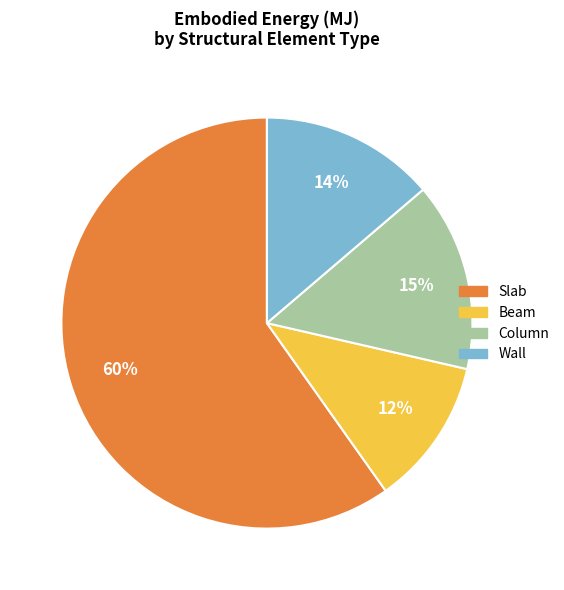

What is the smallest slice in the pie chart?

Beam